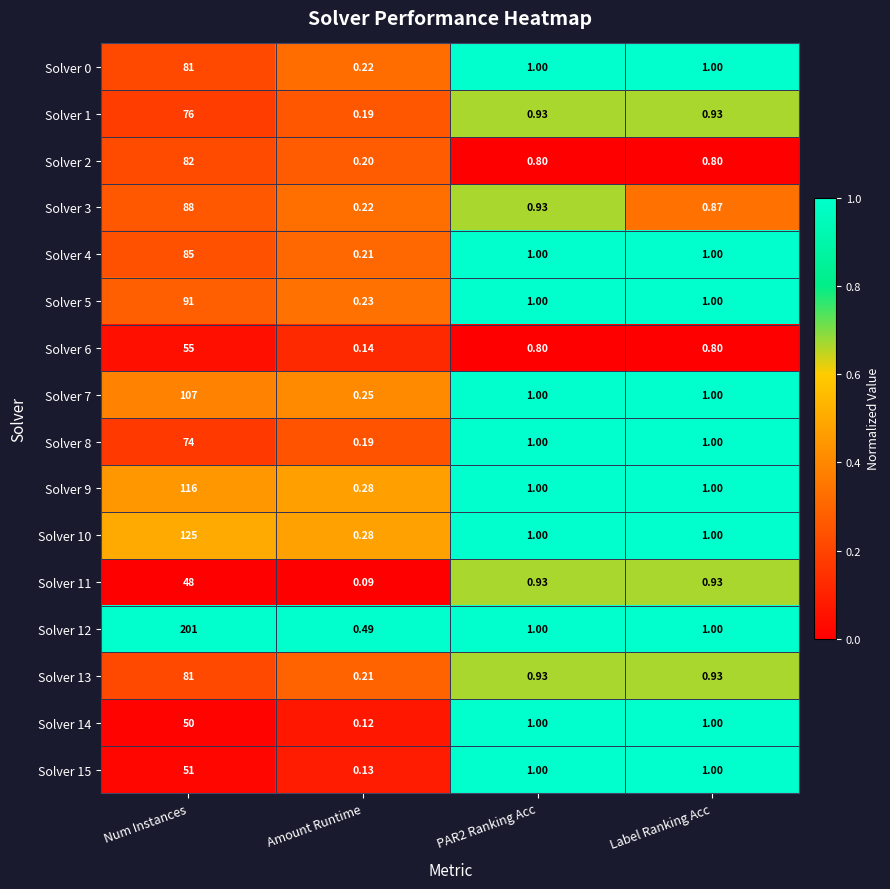

What is the maximum value shown in the chart?

201.0